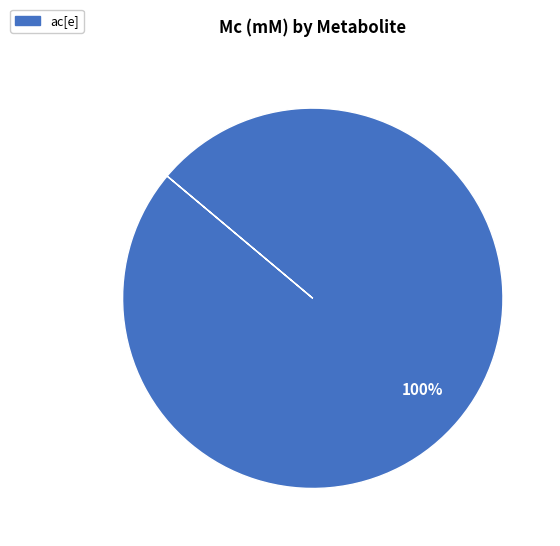

To the nearest percent, what portion does ac[e] represent?

100%